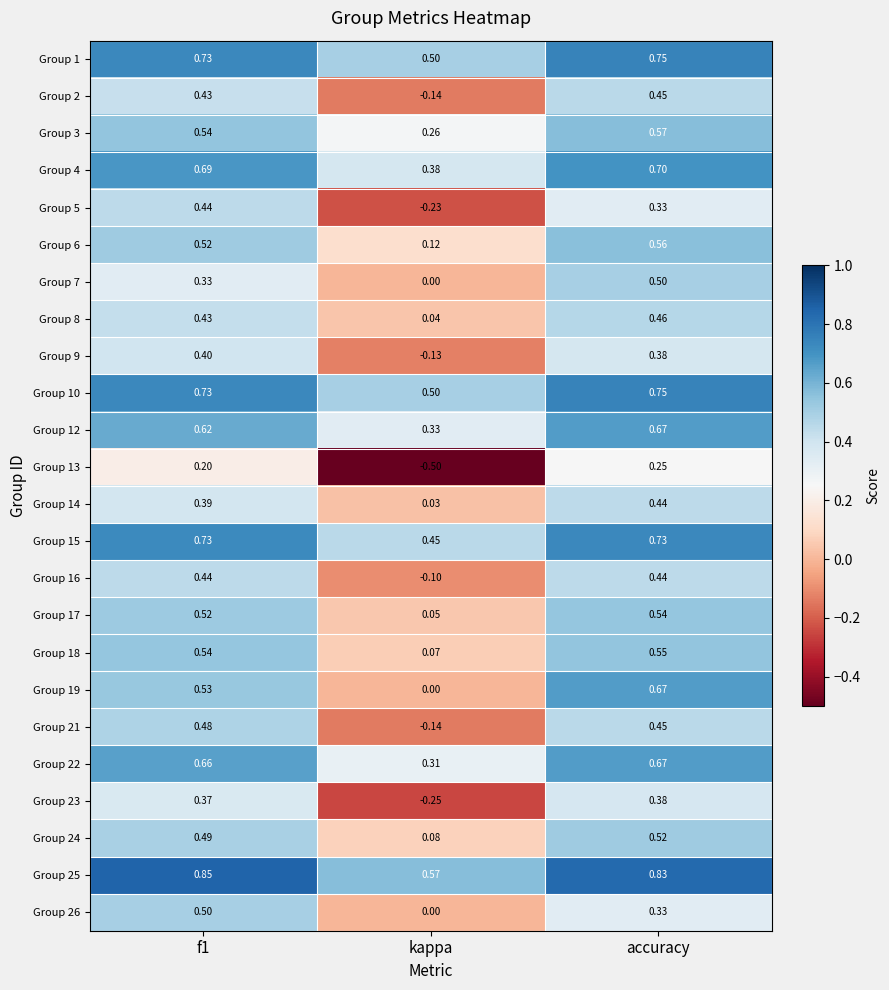

Which category has the lowest value across all series?

kappa